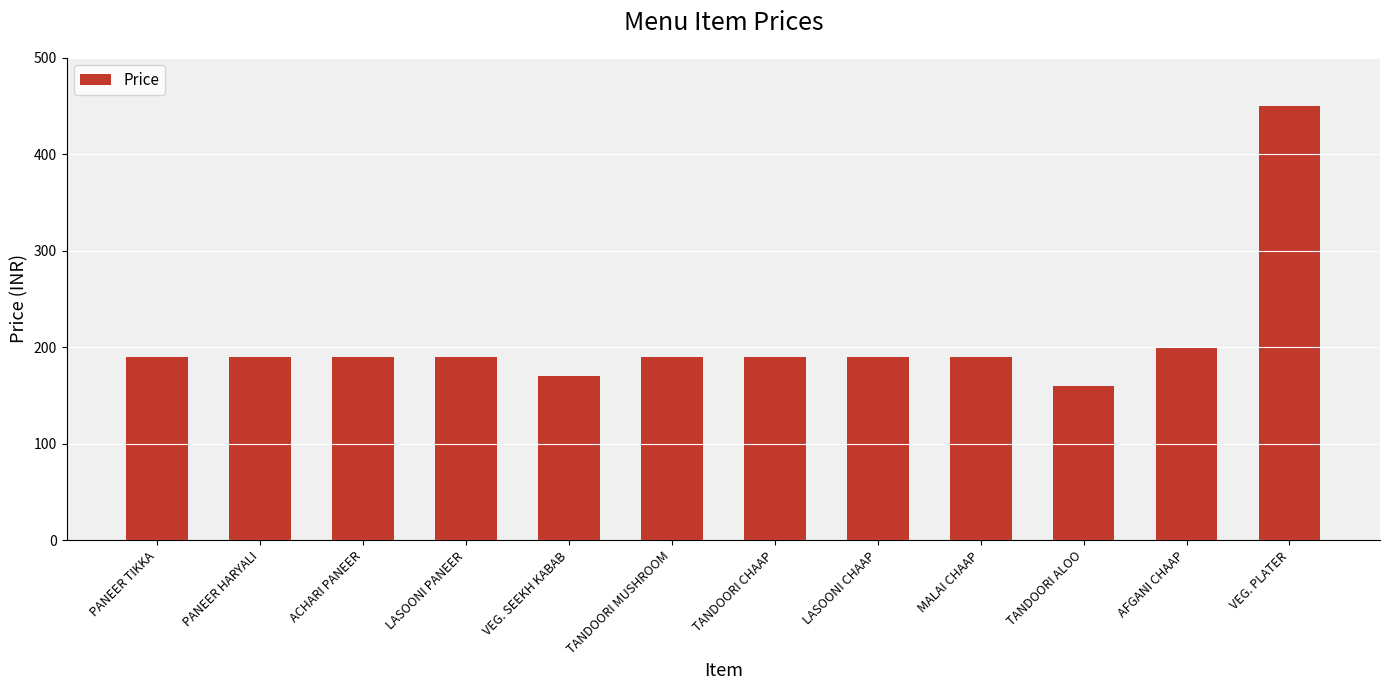

What is the difference between the maximum and second lowest values?

280